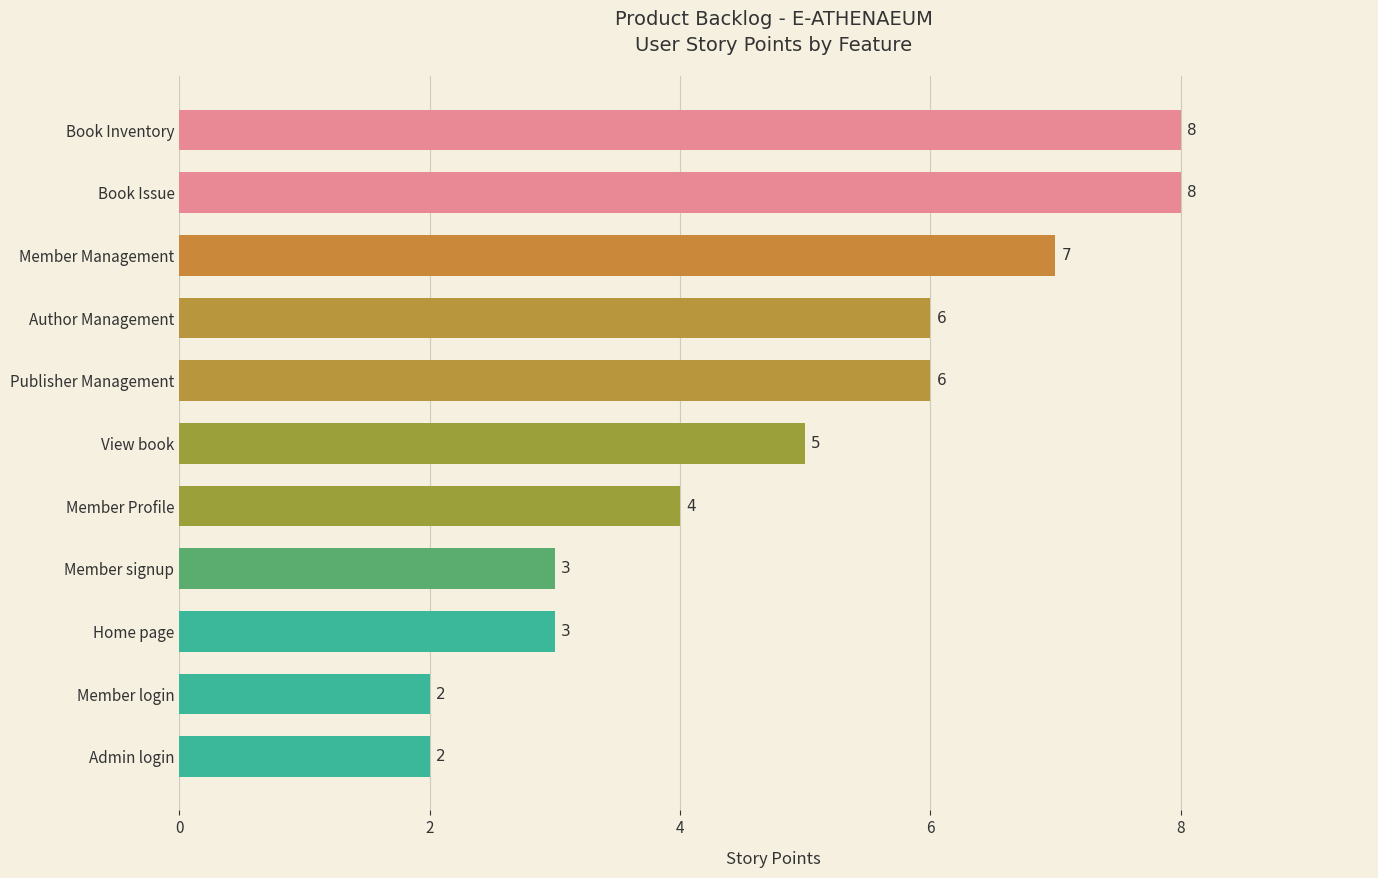

Which has a higher value, Book Issue or Publisher Management?

Book Issue